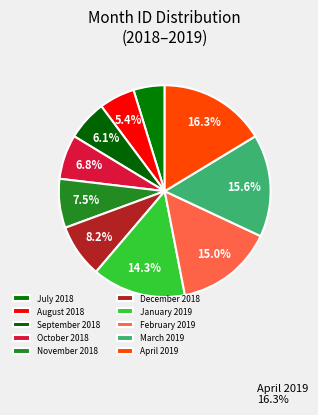

To the nearest percent, what is the difference between the November 2018 and December 2018 slice percentages?

1%